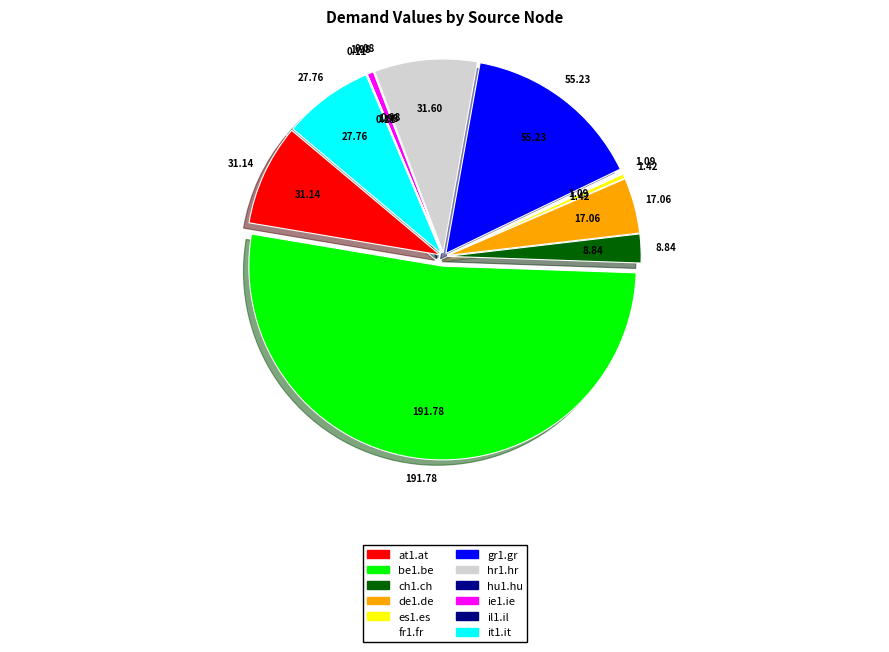

The es1.es slice represents 0% of the pie. True or false?

True